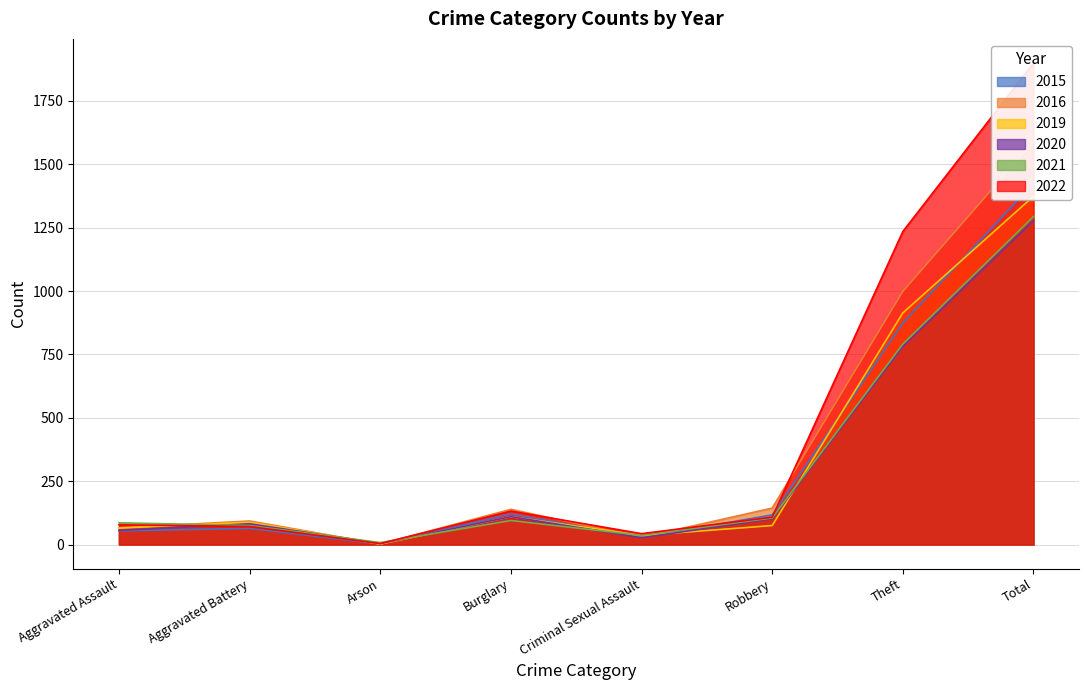

What is the spread (max minus min) of values at Total?

622